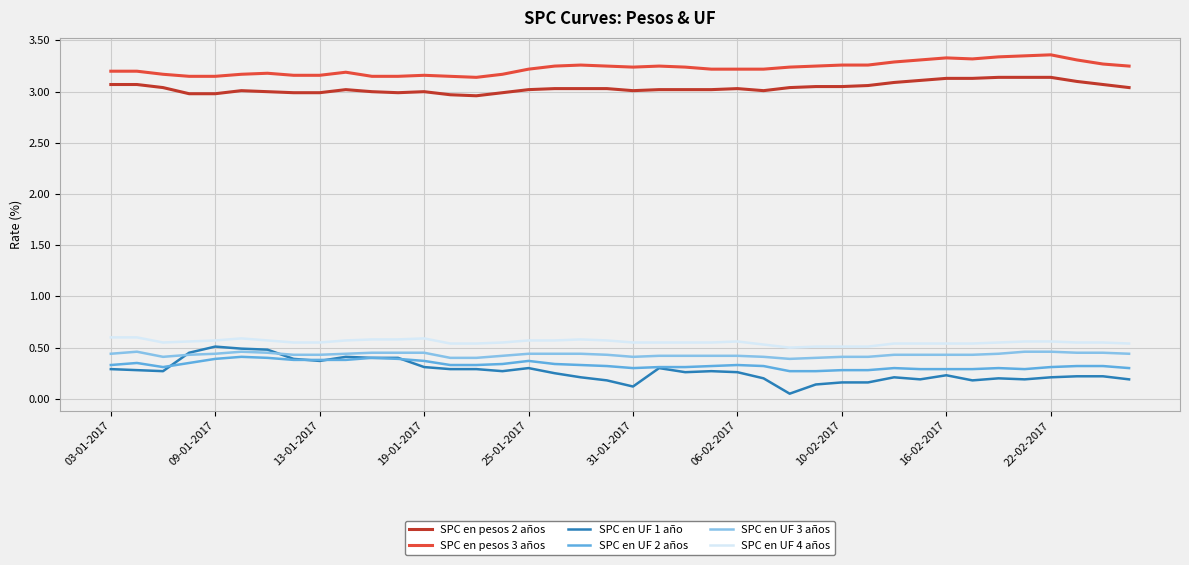

True or false: SPC en pesos 3 años and SPC en UF 3 años cross at least once.

False